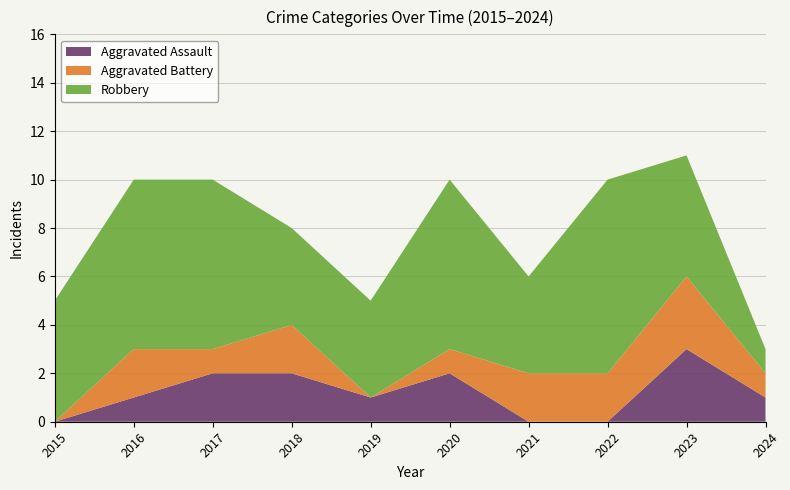

Reading left to right, list all the values displayed in this chart.

Aggravated Assault: 0	1	2	2	1	2	0	0	3	1
Aggravated Battery: 0	2	1	2	0	1	2	2	3	1
Robbery: 5	7	7	4	4	7	4	8	5	1